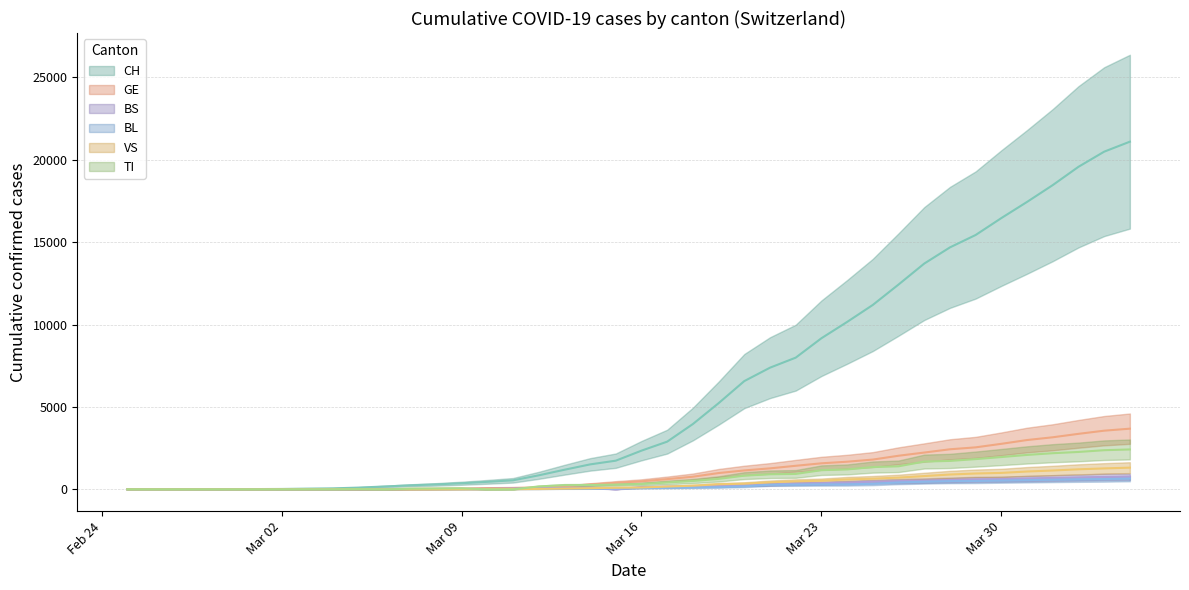

What value does the GE series have at 2020-03-12, to the nearest 10?

120